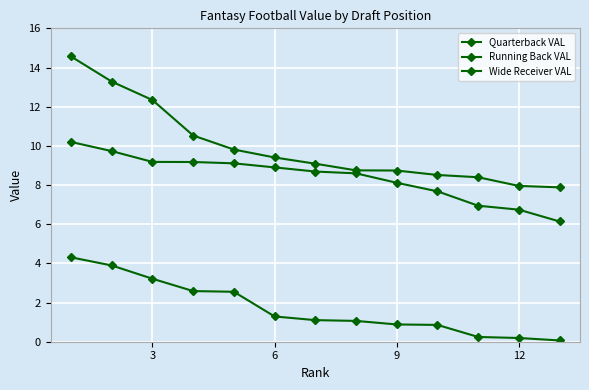

How many series are shown in this chart?

3